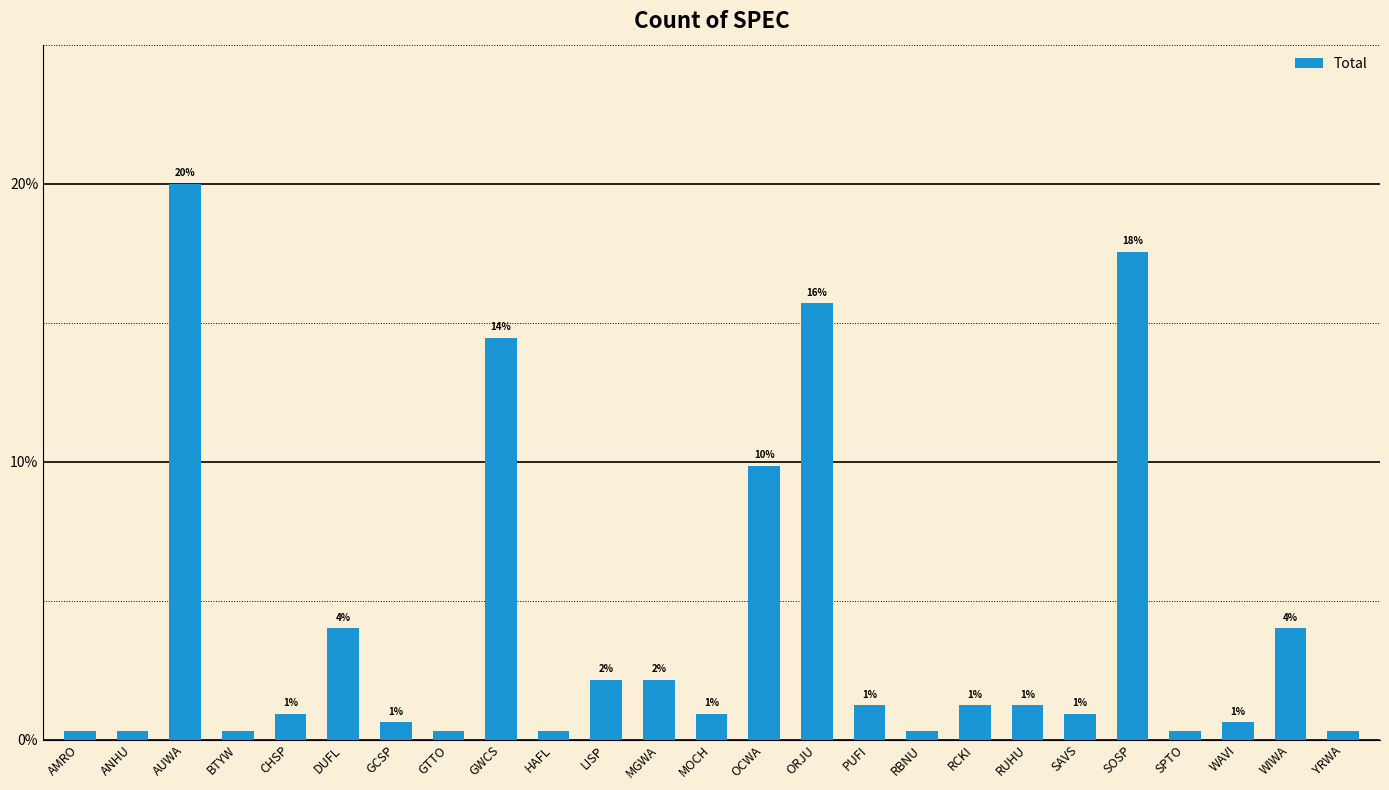

Rank the categories by value from highest to lowest.

AUWA, SOSP, ORJU, GWCS, OCWA, DUFL, WIWA, LISP, MGWA, PUFI, RCKI, RUHU, CHSP, MOCH, SAVS, GCSP, WAVI, AMRO, ANHU, BTYW, GTTO, HAFL, RBNU, SPTO, YRWA